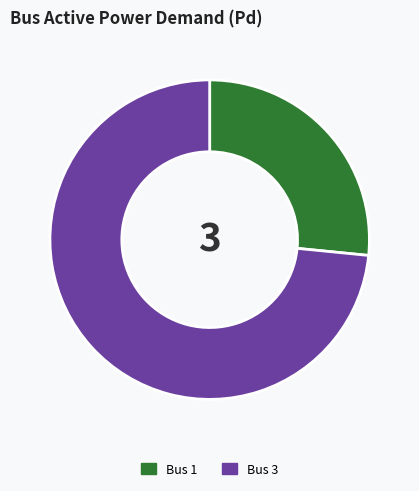

How many slices are in this pie chart?

2